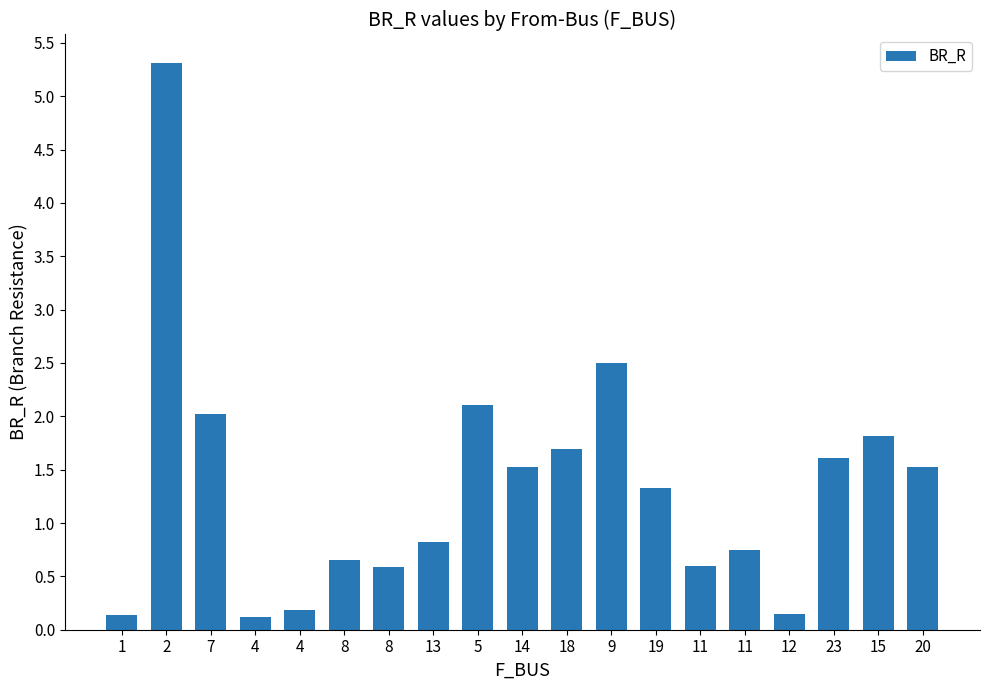

What is the change in value from 7 to 11?

-1.3